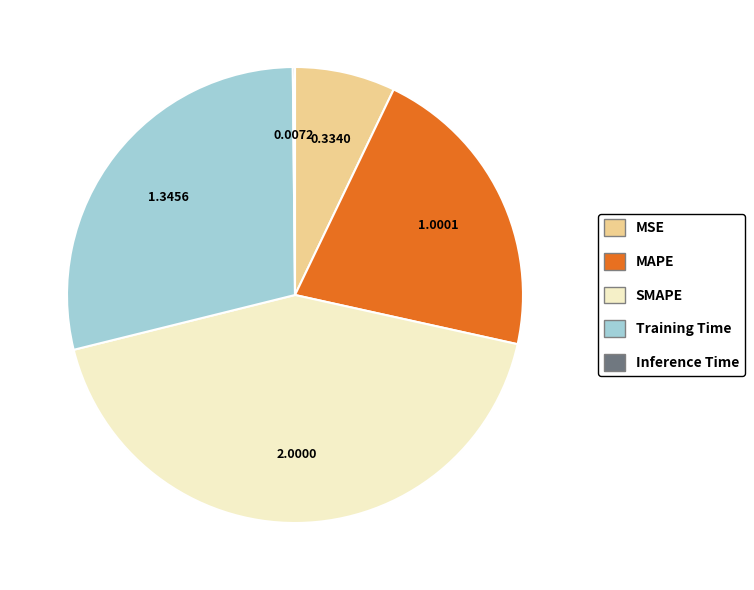

True or false: MSE accounts for 7% of the total.

True